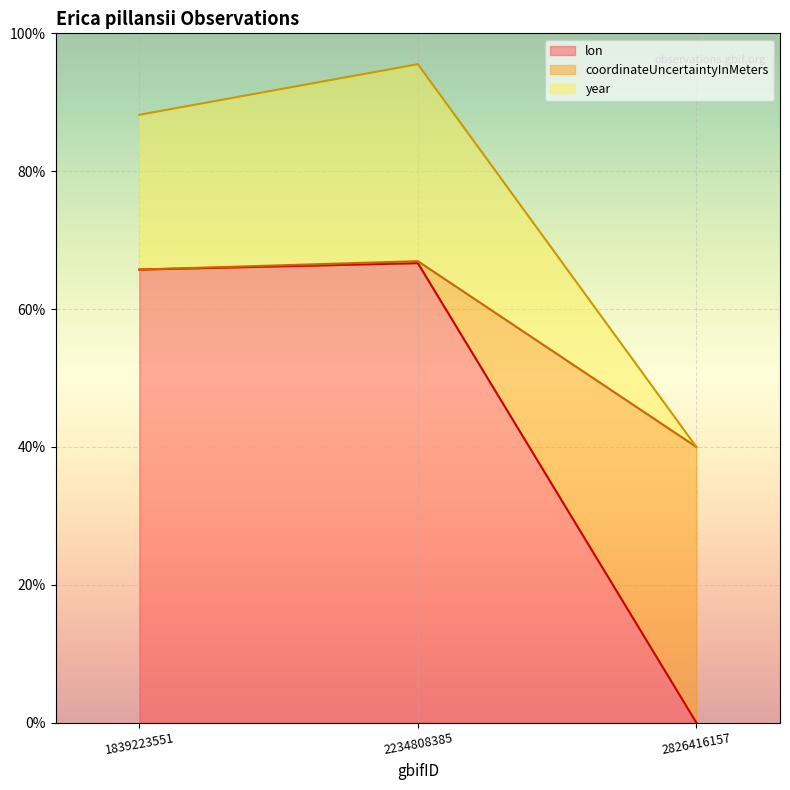

Reading left to right, list all the values displayed in this chart.

lon: 1839223551=65.7	2234808385=66.7	2826416157=0.0
coordinateUncertaintyInMeters: 1839223551=65.7	2234808385=67.0	2826416157=40.0
year: 1839223551=88.2	2234808385=95.5	2826416157=40.0